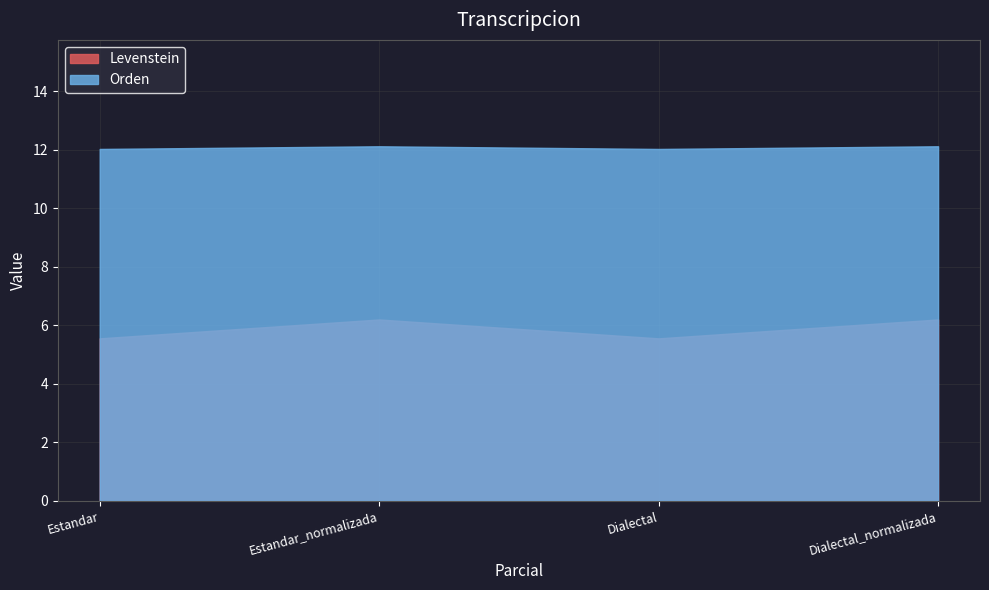

How many series are shown in this chart?

2